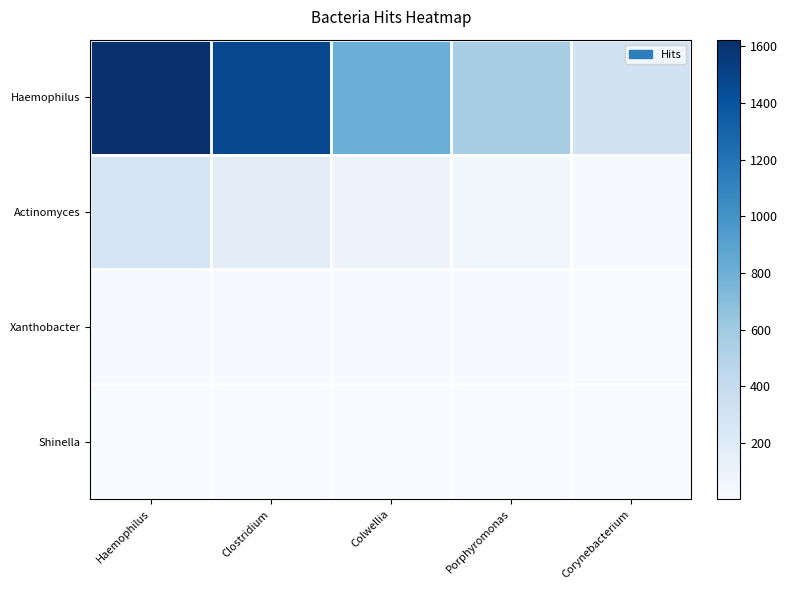

What is the difference between the highest and lowest values at Haemophilus?

1617